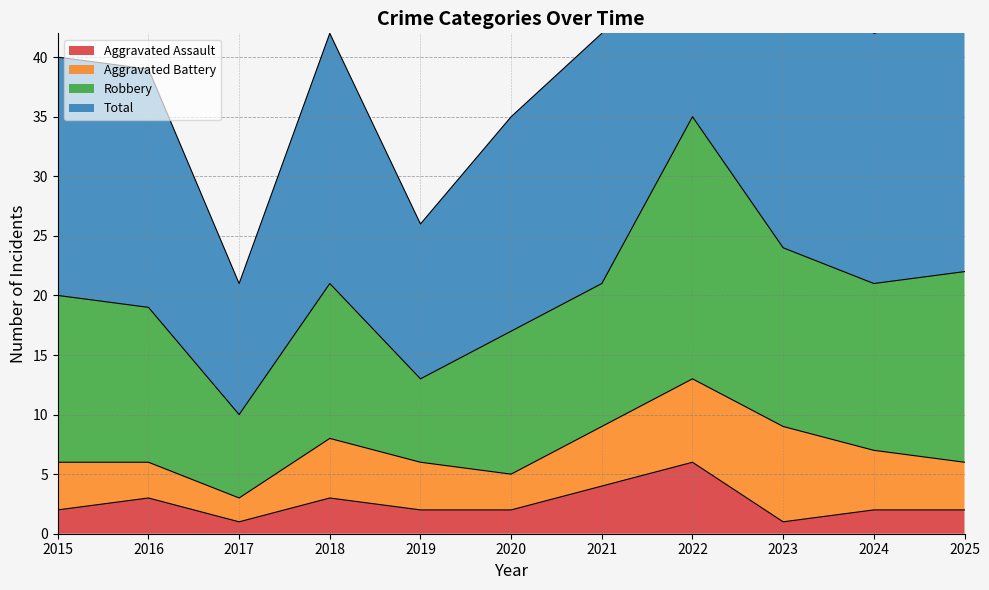

Which series changed the most between 2015 and 2022?

Total